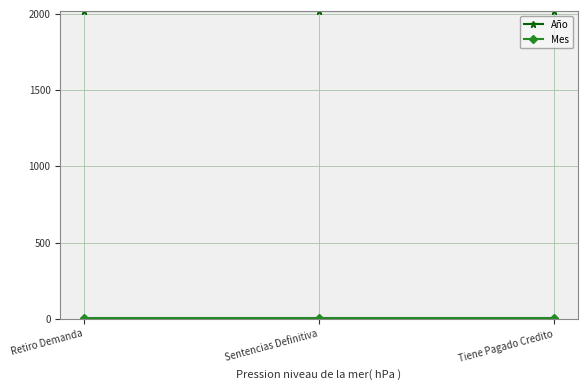

What is the sum of all Año values?

6051